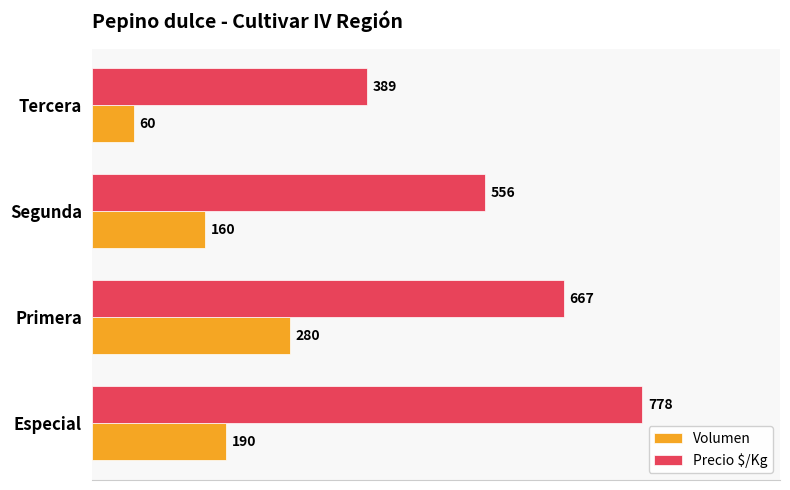

Which series has the largest total across all categories?

Precio $/Kg